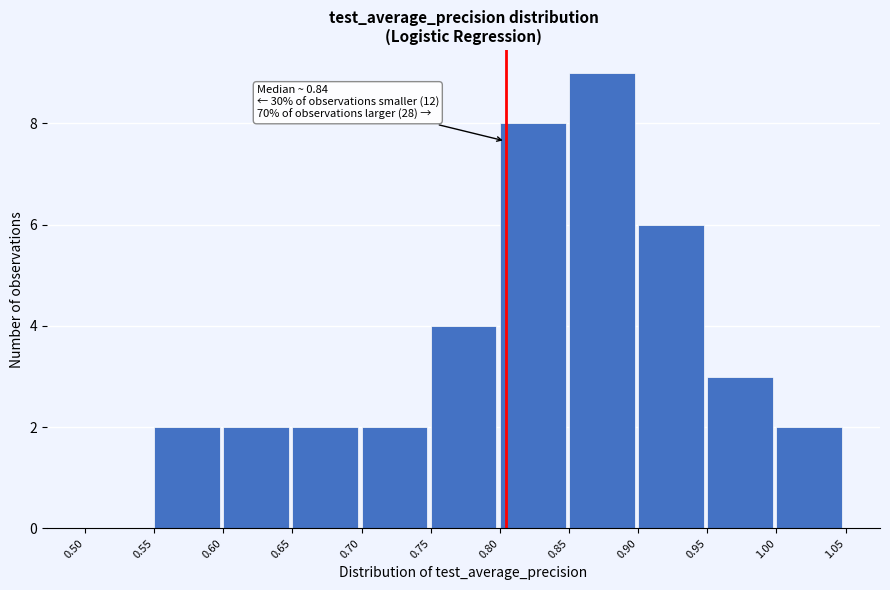

Over which range of the x-axis is the bar tallest?

0.85 to 0.90